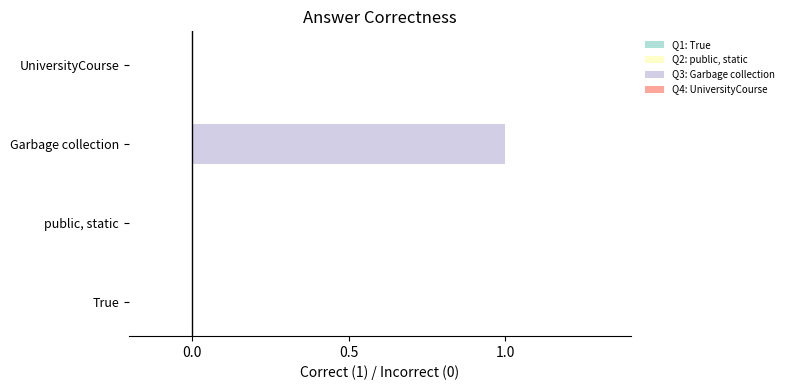

Which category has the highest value across all series?

Garbage collection